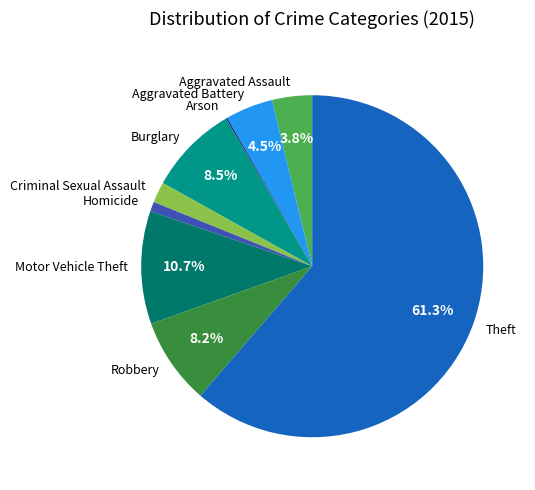

Which has a higher value, Aggravated Assault or Burglary?

Burglary